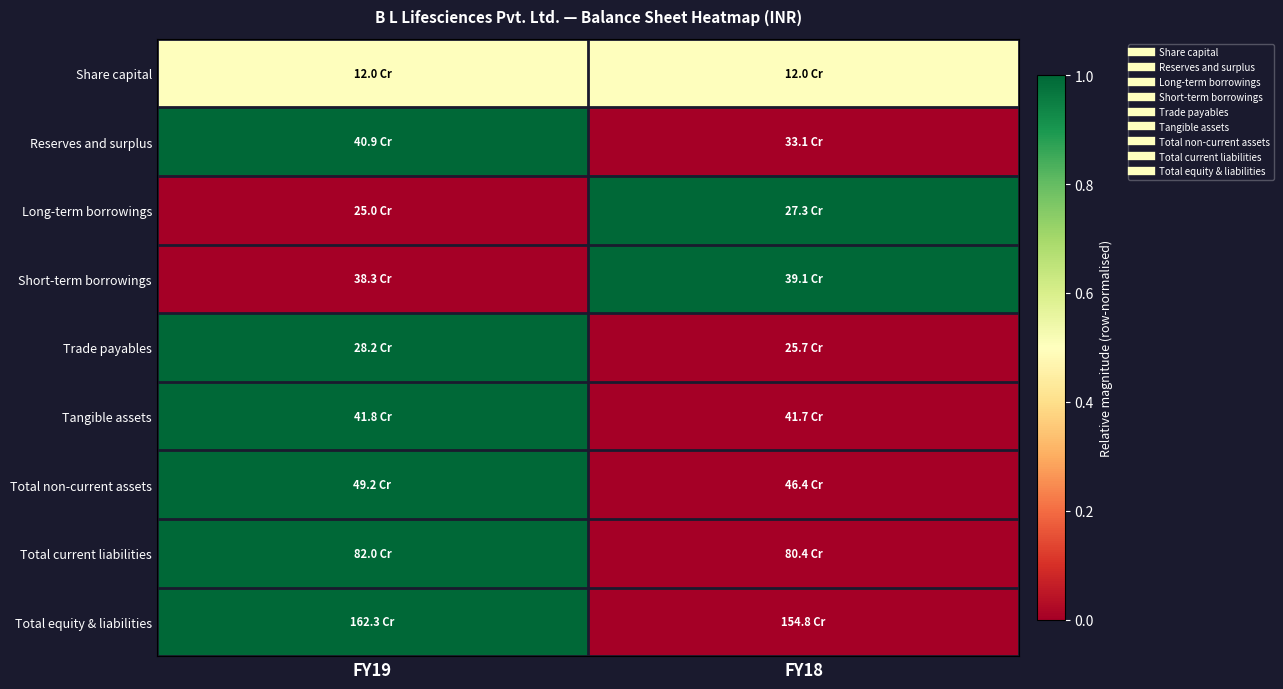

Which series changed the most between FY19 and FY18?

Reserves and surplus